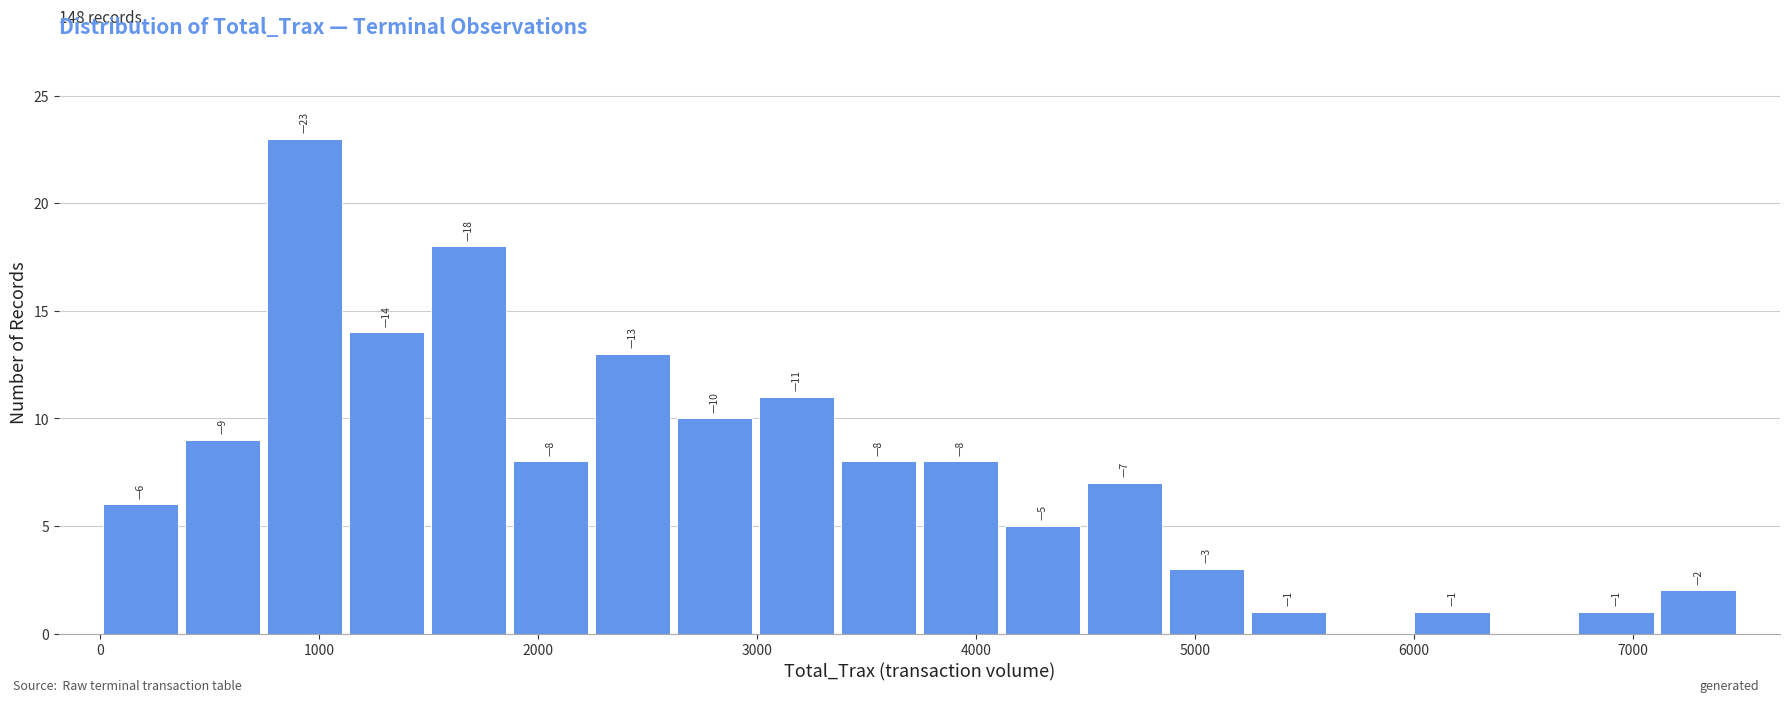

Read against the x-axis, roughly where is the centre of the tallest bar?

900